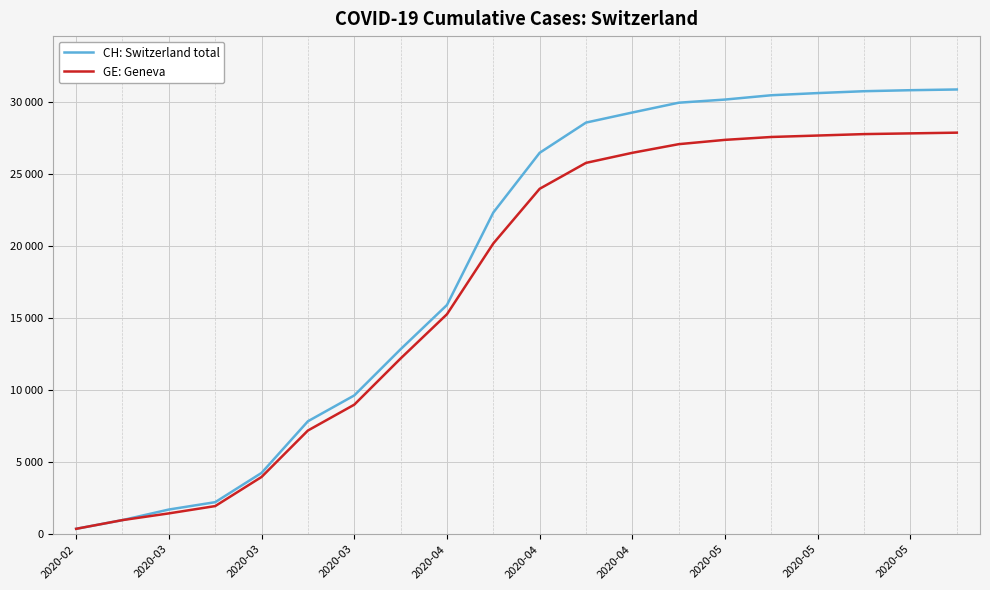

What is the maximum value for GE: Geneva?

27900